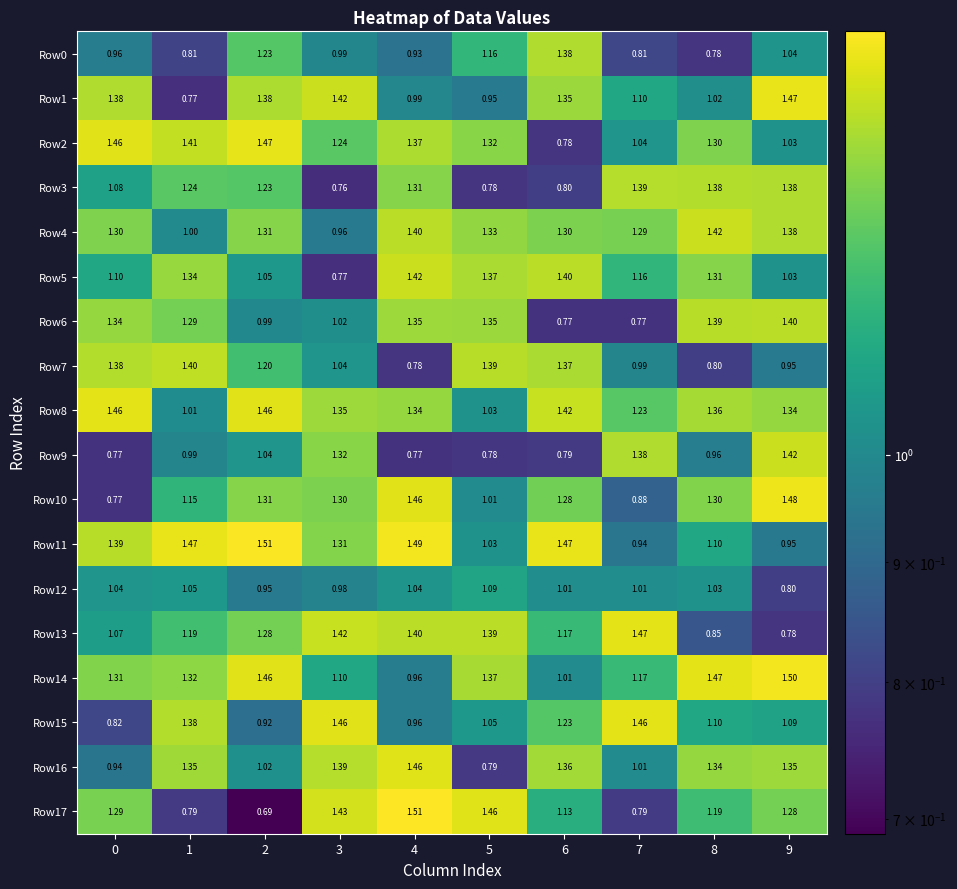

At how many categories does at least one series exceed 1?

10